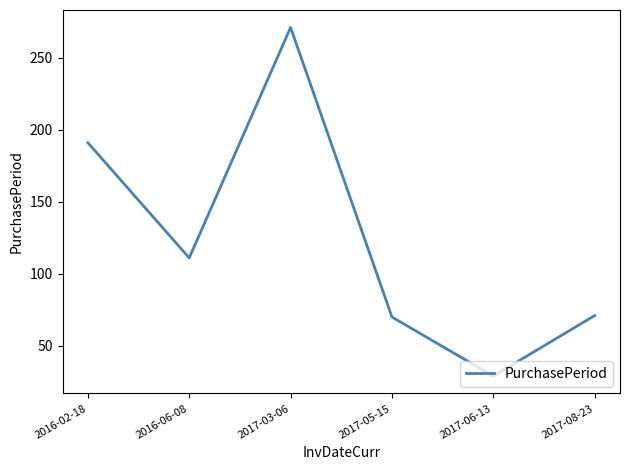

What is the smallest value displayed?

29